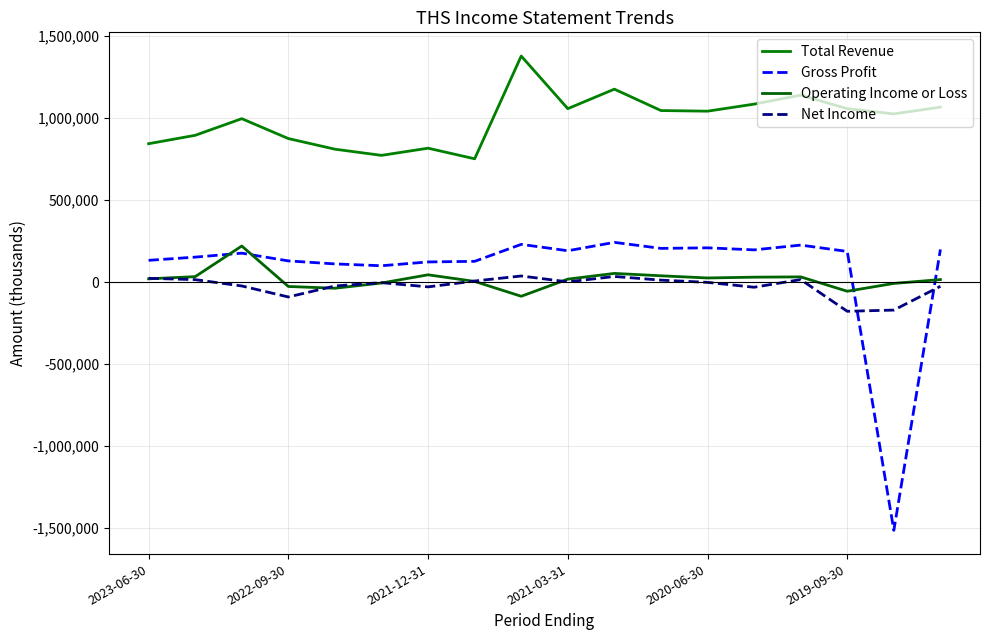

At which category is the sum across all series the highest?

8